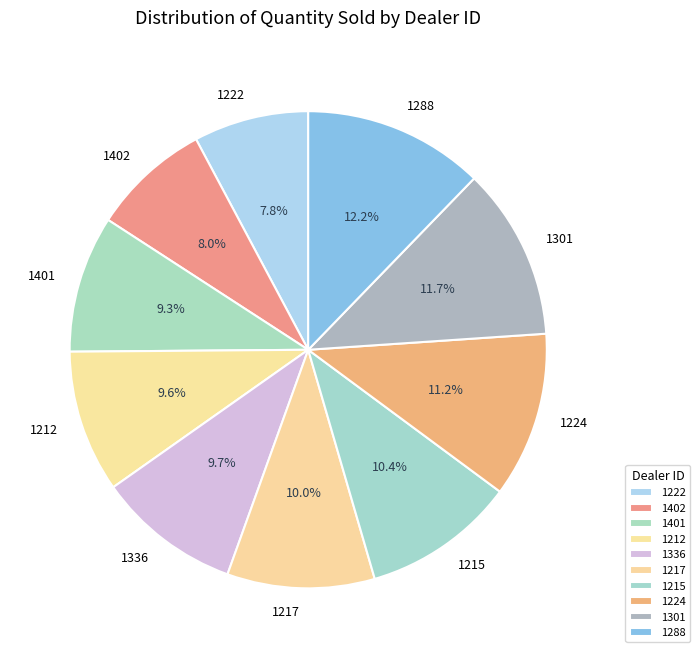

Which category has the biggest portion of the pie?

1288